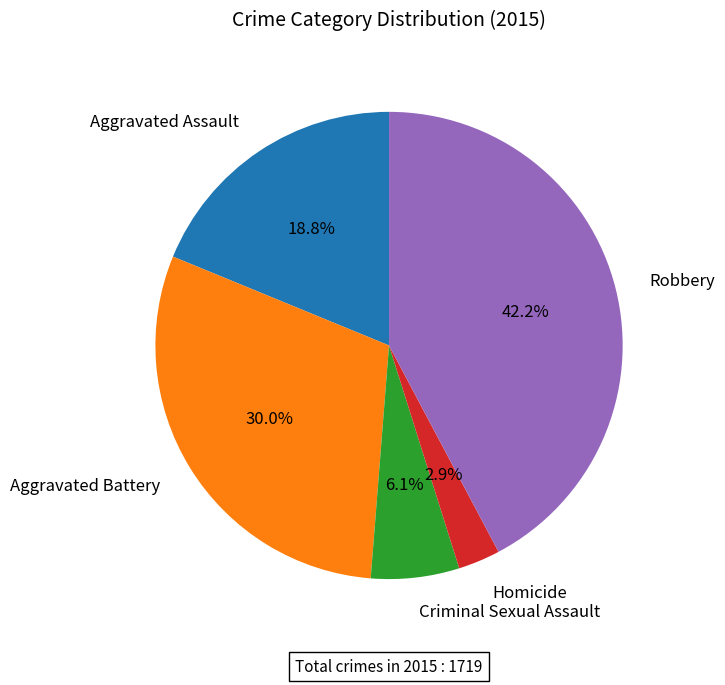

To the nearest percent, what portion does Robbery represent?

42%